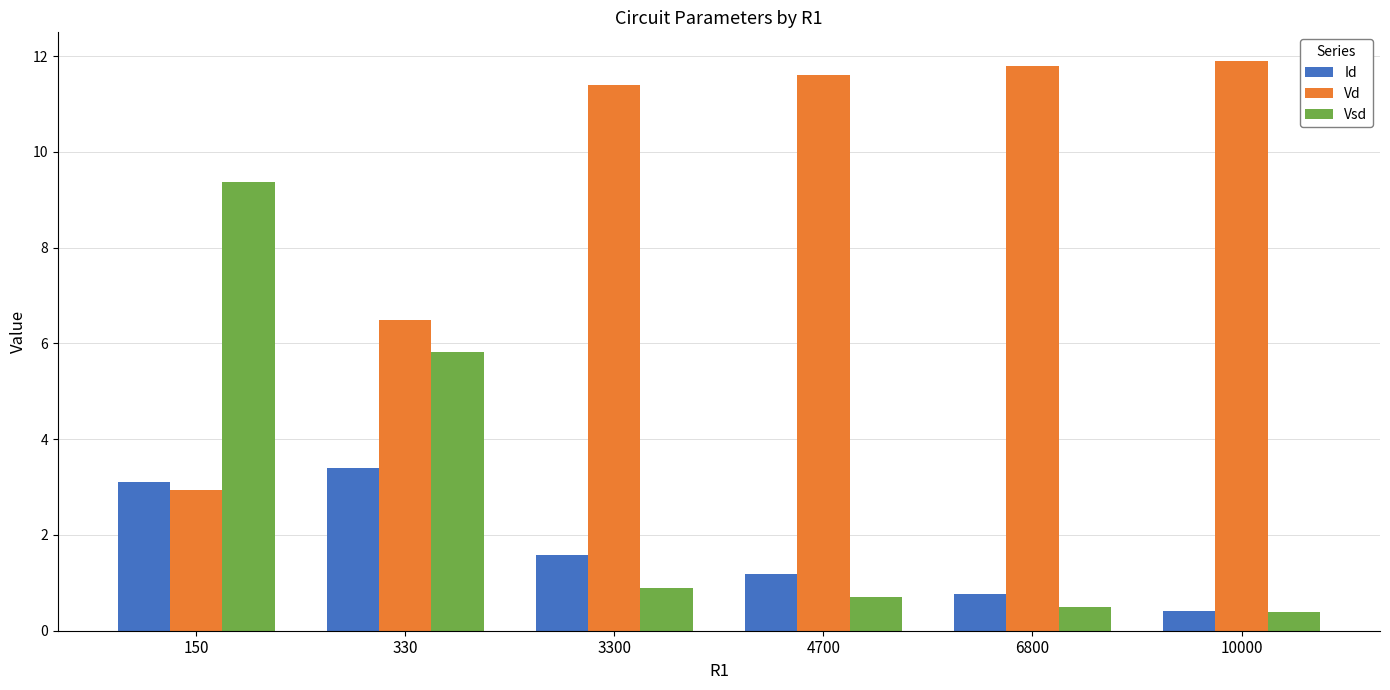

Rank the categories by Vd value from lowest to highest.

150, 330, 3300, 4700, 6800, 10000